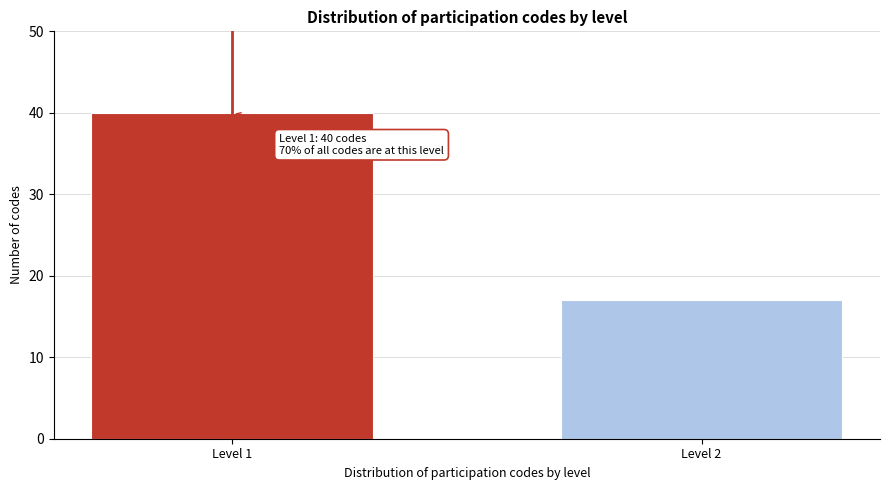

Reading right to left, list all the values displayed in this chart.

17	40